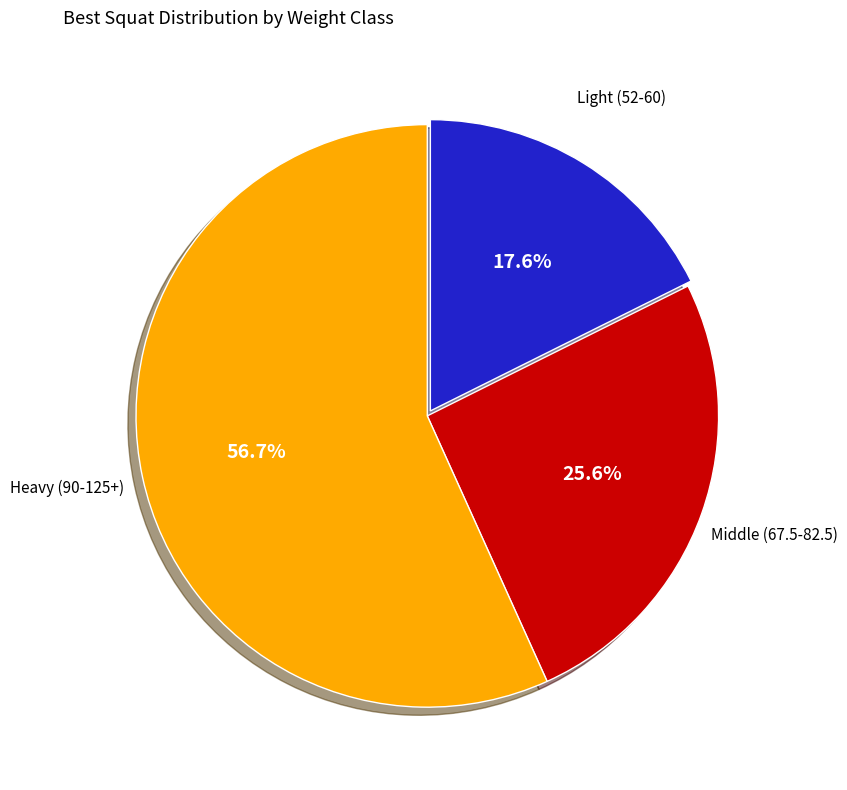

Does any single category account for the majority?

Yes